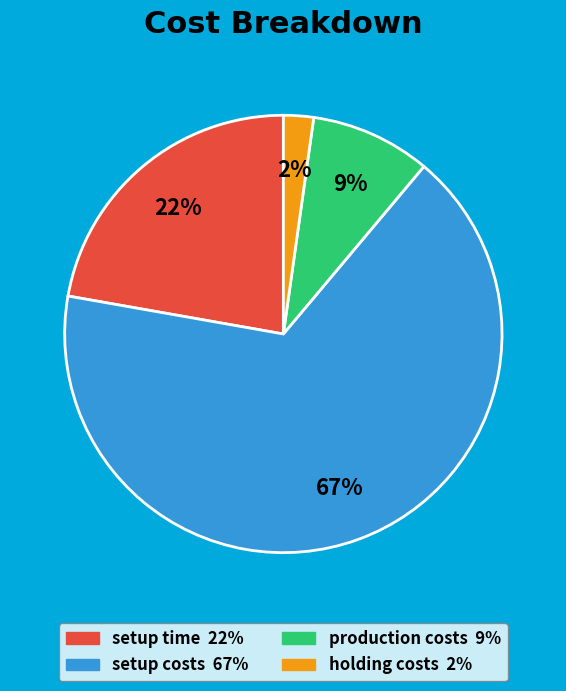

Do production costs and setup time together represent more than half of the pie?

No